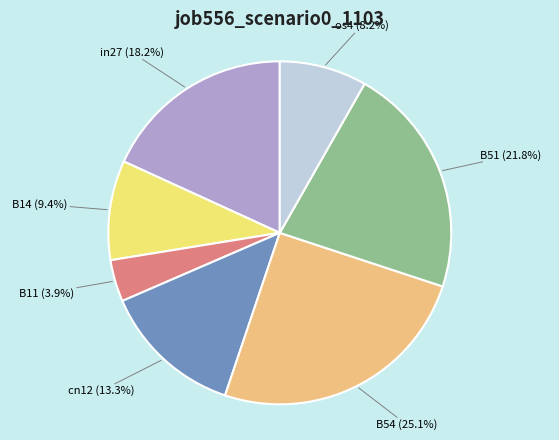

Is cn12 the majority of the pie?

No